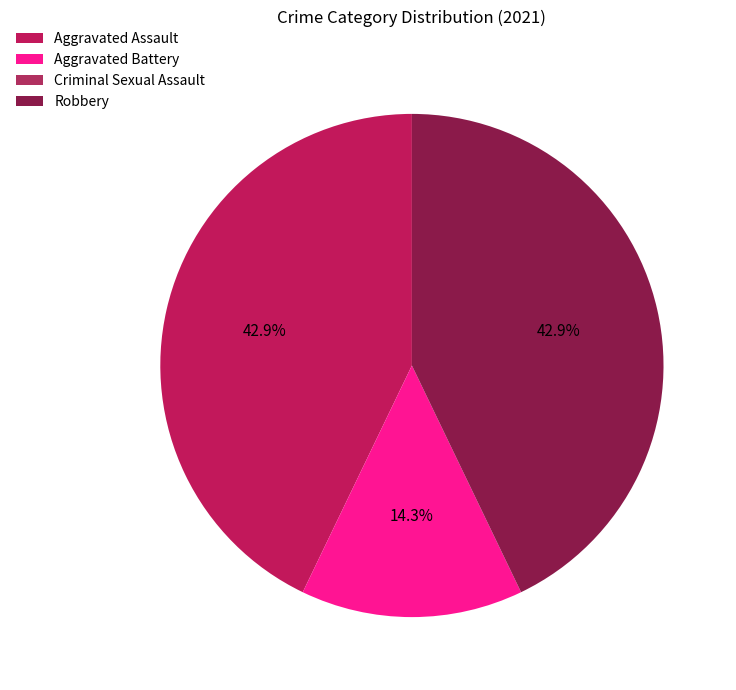

How many segments does this pie chart have?

4